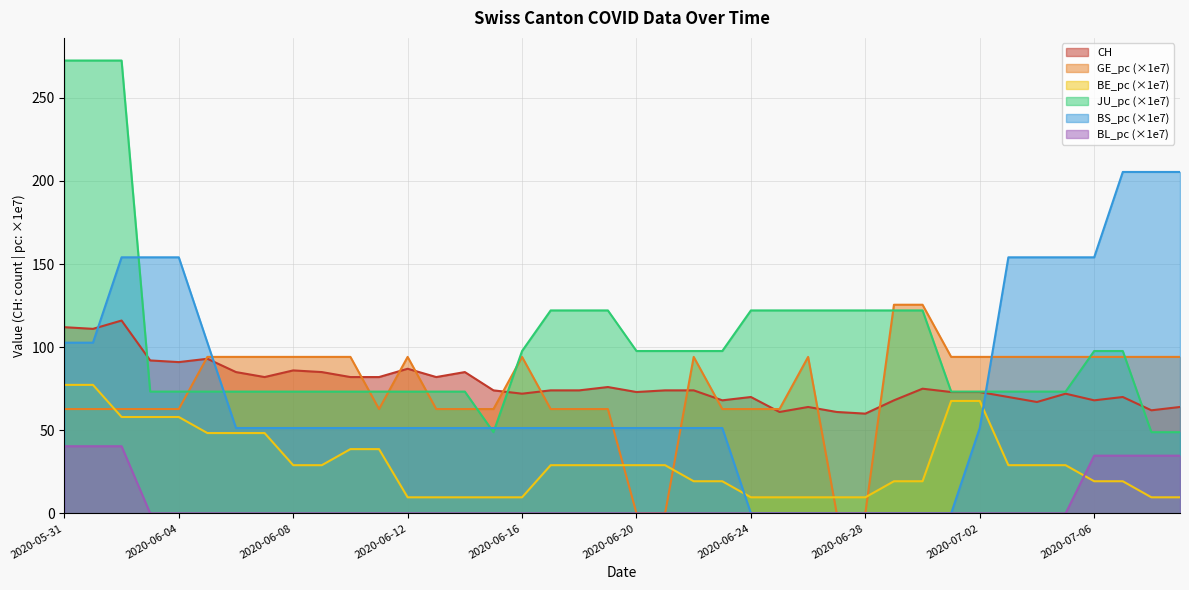

Reading left to right, extract all data points from this chart.

CH: 2020-05-31=112.0	2020-06-01=111.0	2020-06-02=116.0	2020-06-03=92.0	2020-06-04=91.0	2020-06-05=93.0	2020-06-06=85.0	2020-06-07=82.0	2020-06-08=86.0	2020-06-09=85.0	2020-06-10=82.0	2020-06-11=82.0	2020-06-12=87.0	2020-06-13=82.0	2020-06-14=85.0	2020-06-15=74.0	2020-06-16=72.0	2020-06-17=74.0	2020-06-18=74.0	2020-06-19=76.0	2020-06-20=73.0	2020-06-21=74.0	2020-06-22=74.0	2020-06-23=68.0	2020-06-24=70.0	2020-06-25=61.0	2020-06-26=64.0	2020-06-27=61.0	2020-06-28=60.0	2020-06-29=68.0	2020-06-30=75.0	2020-07-01=73.0	2020-07-02=73.0	2020-07-03=70.0	2020-07-04=67.0	2020-07-05=72.0	2020-07-06=68.0	2020-07-07=70.0	2020-07-08=62.0	2020-07-09=64.0
GE_pc: 2020-05-31=62.8	2020-06-01=62.8	2020-06-02=62.8	2020-06-03=62.8	2020-06-04=62.8	2020-06-05=94.1	2020-06-06=94.1	2020-06-07=94.1	2020-06-08=94.1	2020-06-09=94.1	2020-06-10=94.1	2020-06-11=62.8	2020-06-12=94.1	2020-06-13=62.8	2020-06-14=62.8	2020-06-15=62.8	2020-06-16=94.1	2020-06-17=62.8	2020-06-18=62.8	2020-06-19=62.8	2020-06-20=0.0	2020-06-21=0.0	2020-06-22=94.1	2020-06-23=62.8	2020-06-24=62.8	2020-06-25=62.8	2020-06-26=94.1	2020-06-27=0.0	2020-06-28=0.0	2020-06-29=125.5	2020-06-30=125.5	2020-07-01=94.1	2020-07-02=94.1	2020-07-03=94.1	2020-07-04=94.1	2020-07-05=94.1	2020-07-06=94.1	2020-07-07=94.1	2020-07-08=94.1	2020-07-09=94.1
BE_pc: 2020-05-31=77.3	2020-06-01=77.3	2020-06-02=58.0	2020-06-03=58.0	2020-06-04=58.0	2020-06-05=48.3	2020-06-06=48.3	2020-06-07=48.3	2020-06-08=29.0	2020-06-09=29.0	2020-06-10=38.6	2020-06-11=38.6	2020-06-12=9.7	2020-06-13=9.7	2020-06-14=9.7	2020-06-15=9.7	2020-06-16=9.7	2020-06-17=29.0	2020-06-18=29.0	2020-06-19=29.0	2020-06-20=29.0	2020-06-21=29.0	2020-06-22=19.3	2020-06-23=19.3	2020-06-24=9.7	2020-06-25=9.7	2020-06-26=9.7	2020-06-27=9.7	2020-06-28=9.7	2020-06-29=19.3	2020-06-30=19.3	2020-07-01=67.6	2020-07-02=67.6	2020-07-03=29.0	2020-07-04=29.0	2020-07-05=29.0	2020-07-06=19.3	2020-07-07=19.3	2020-07-08=9.7	2020-07-09=9.7
JU_pc: 2020-05-31=272.4	2020-06-01=272.4	2020-06-02=272.4	2020-06-03=73.2	2020-06-04=73.2	2020-06-05=73.2	2020-06-06=73.2	2020-06-07=73.2	2020-06-08=73.2	2020-06-09=73.2	2020-06-10=73.2	2020-06-11=73.2	2020-06-12=73.2	2020-06-13=73.2	2020-06-14=73.2	2020-06-15=48.8	2020-06-16=97.7	2020-06-17=122.1	2020-06-18=122.1	2020-06-19=122.1	2020-06-20=97.7	2020-06-21=97.7	2020-06-22=97.7	2020-06-23=97.7	2020-06-24=122.1	2020-06-25=122.1	2020-06-26=122.1	2020-06-27=122.1	2020-06-28=122.1	2020-06-29=122.1	2020-06-30=122.1	2020-07-01=73.2	2020-07-02=73.2	2020-07-03=73.2	2020-07-04=73.2	2020-07-05=73.2	2020-07-06=97.7	2020-07-07=97.7	2020-07-08=48.8	2020-07-09=48.8
BS_pc: 2020-05-31=102.7	2020-06-01=102.7	2020-06-02=154.0	2020-06-03=154.0	2020-06-04=154.0	2020-06-05=102.7	2020-06-06=51.3	2020-06-07=51.3	2020-06-08=51.3	2020-06-09=51.3	2020-06-10=51.3	2020-06-11=51.3	2020-06-12=51.3	2020-06-13=51.3	2020-06-14=51.3	2020-06-15=51.3	2020-06-16=51.3	2020-06-17=51.3	2020-06-18=51.3	2020-06-19=51.3	2020-06-20=51.3	2020-06-21=51.3	2020-06-22=51.3	2020-06-23=51.3	2020-06-24=0.0	2020-06-25=0.0	2020-06-26=0.0	2020-06-27=0.0	2020-06-28=0.0	2020-06-29=0.0	2020-06-30=0.0	2020-07-01=0.0	2020-07-02=51.3	2020-07-03=154.0	2020-07-04=154.0	2020-07-05=154.0	2020-07-06=154.0	2020-07-07=205.4	2020-07-08=205.4	2020-07-09=205.4
BL_pc: 2020-05-31=40.4	2020-06-01=40.4	2020-06-02=40.4	2020-06-03=0.0	2020-06-04=0.0	2020-06-05=0.0	2020-06-06=0.0	2020-06-07=0.0	2020-06-08=0.0	2020-06-09=0.0	2020-06-10=0.0	2020-06-11=0.0	2020-06-12=0.0	2020-06-13=0.0	2020-06-14=0.0	2020-06-15=0.0	2020-06-16=0.0	2020-06-17=0.0	2020-06-18=0.0	2020-06-19=0.0	2020-06-20=0.0	2020-06-21=0.0	2020-06-22=0.0	2020-06-23=0.0	2020-06-24=0.0	2020-06-25=0.0	2020-06-26=0.0	2020-06-27=0.0	2020-06-28=0.0	2020-06-29=0.0	2020-06-30=0.0	2020-07-01=0.0	2020-07-02=0.0	2020-07-03=0.0	2020-07-04=0.0	2020-07-05=0.0	2020-07-06=34.7	2020-07-07=34.7	2020-07-08=34.7	2020-07-09=34.7